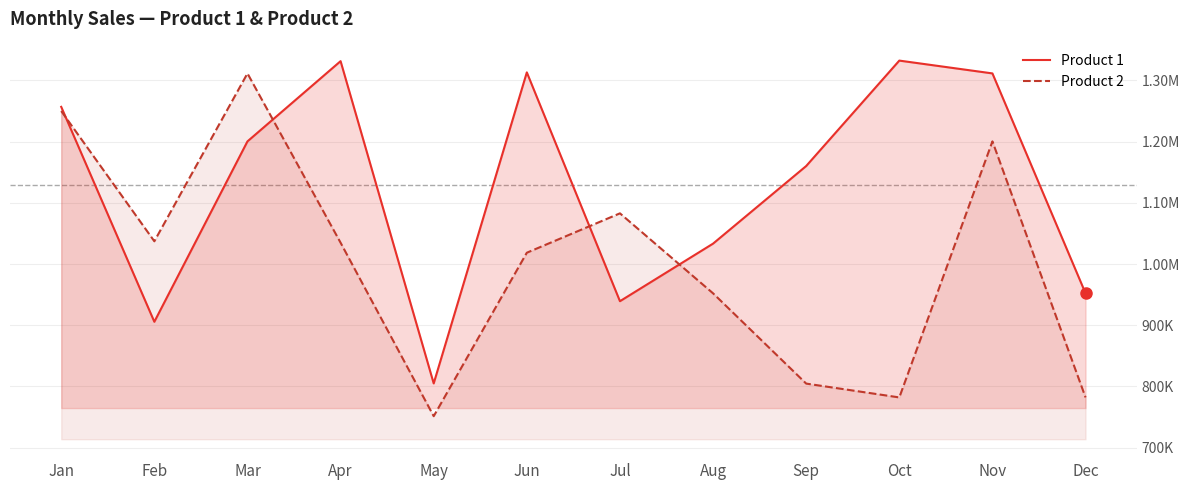

Is it true that Product 2 equals 1034774 at Apr?

True